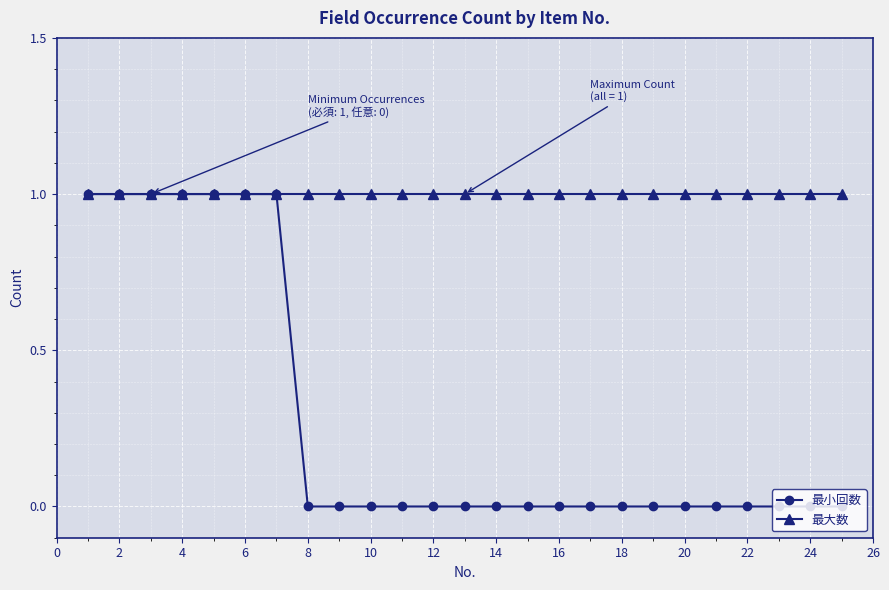

What are all the series names shown in the legend?

最小回数, 最大数